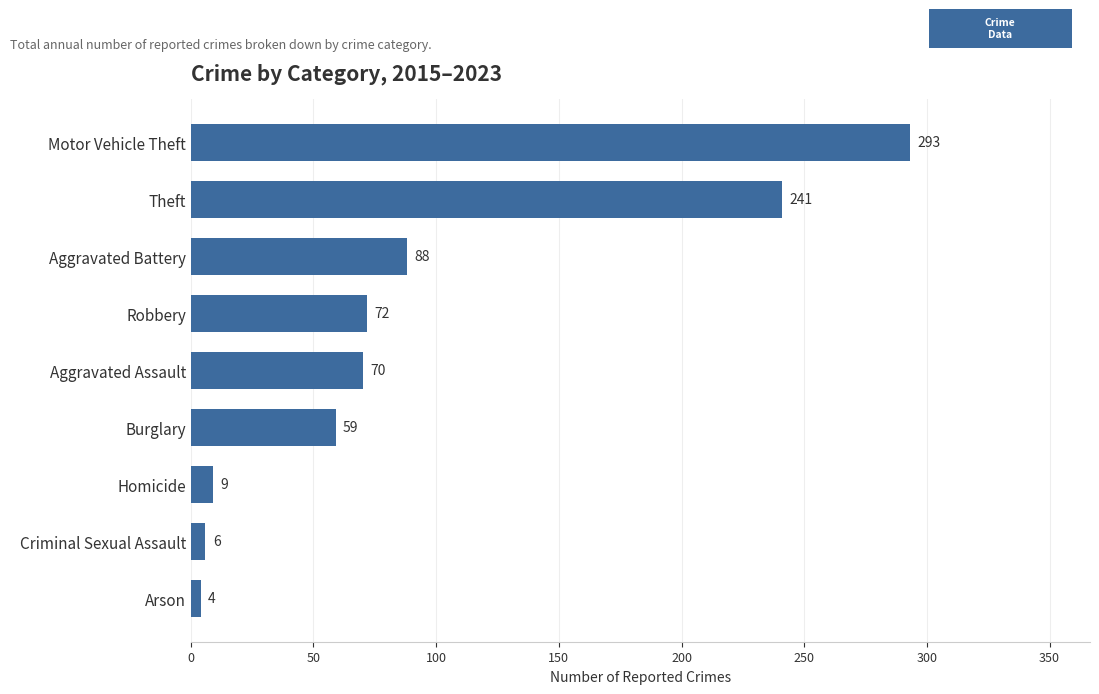

What is the difference between the maximum and minimum values?

289